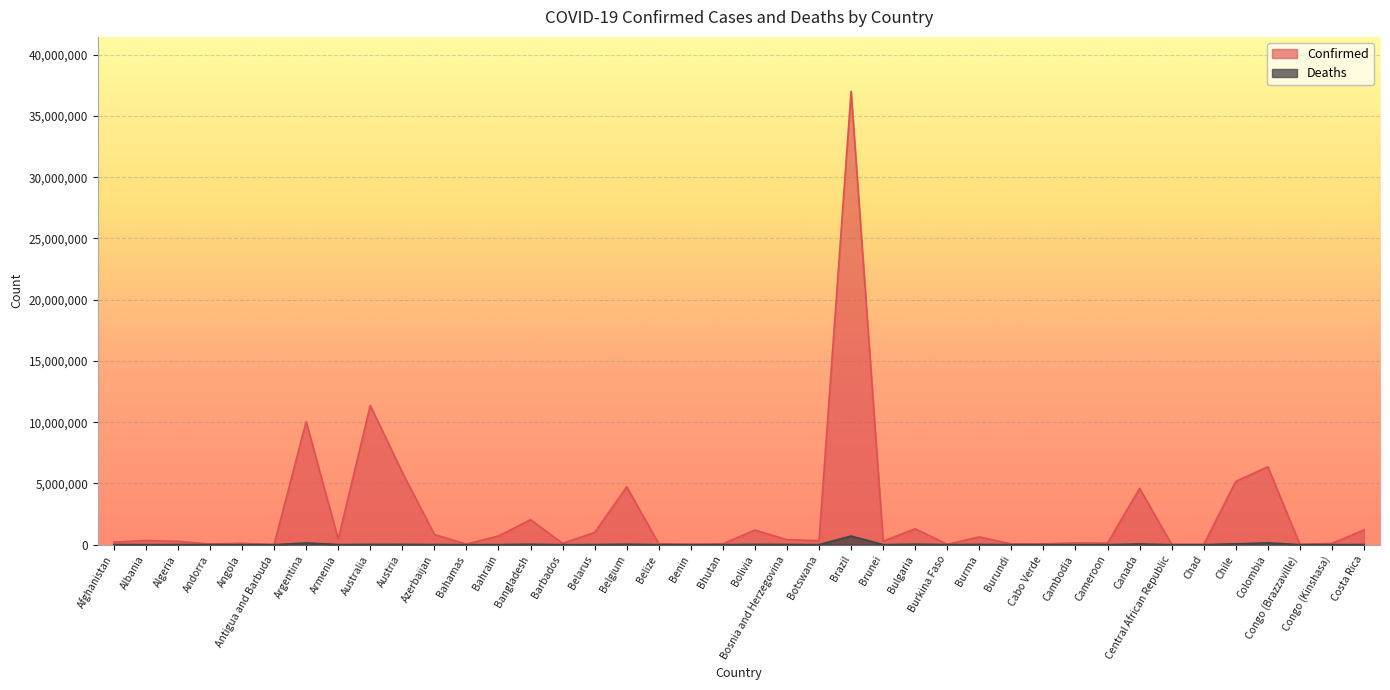

What is the sum of all Deaths values?

1358661